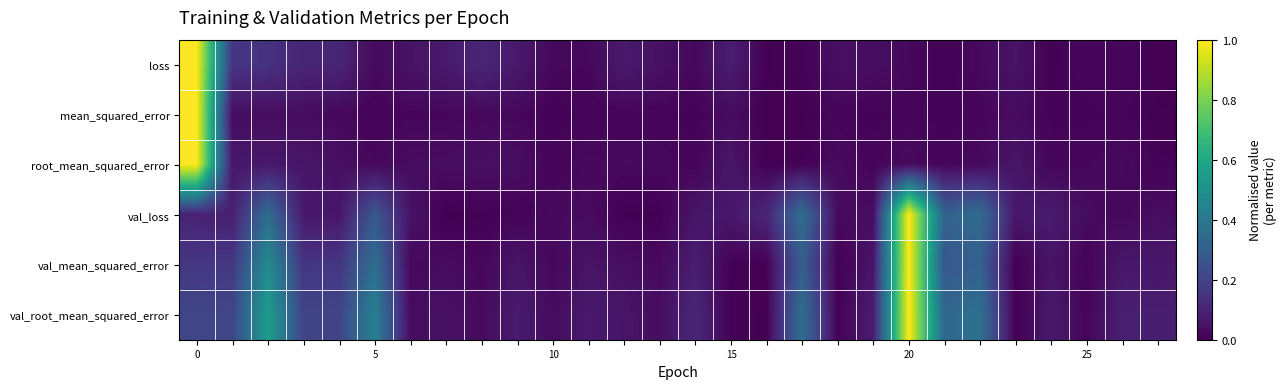

Which series has the largest total across all categories?

val_root_mean_squared_error